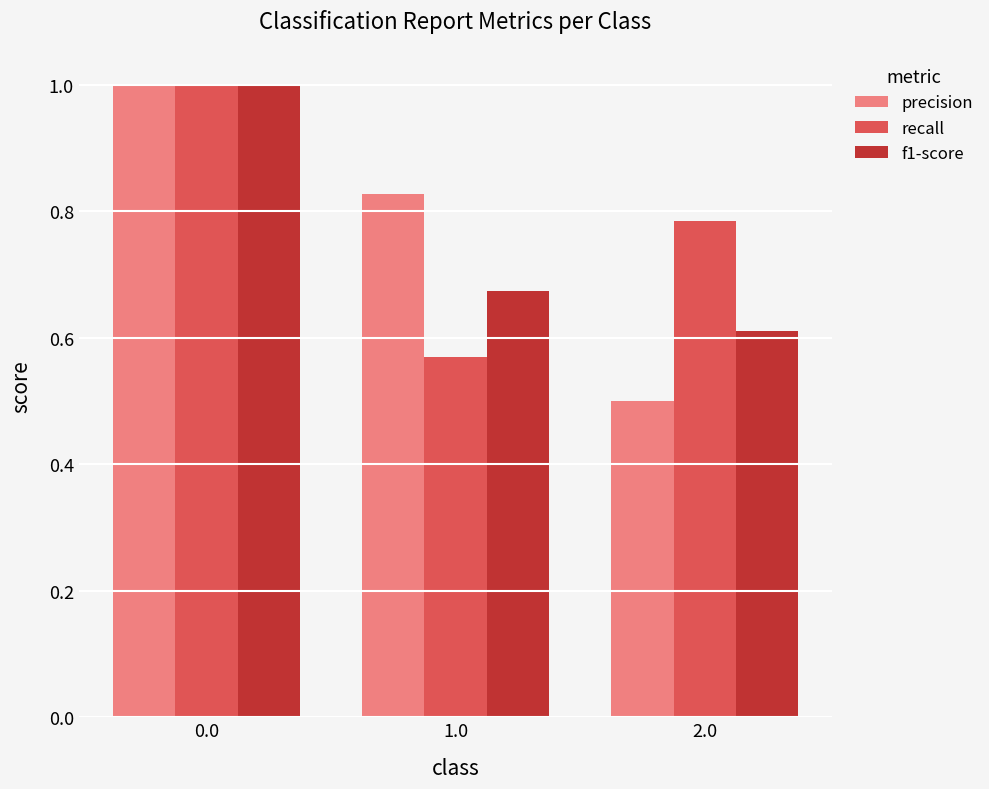

How many recall values are between 0 and 1?

3